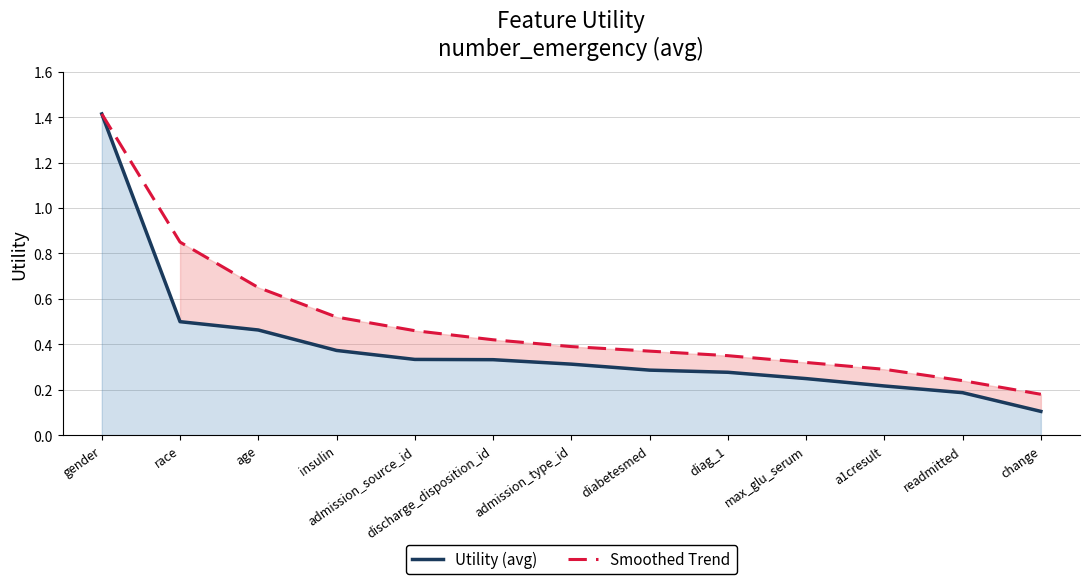

True or false: Smoothed Trend and Utility (avg) cross at least once.

False